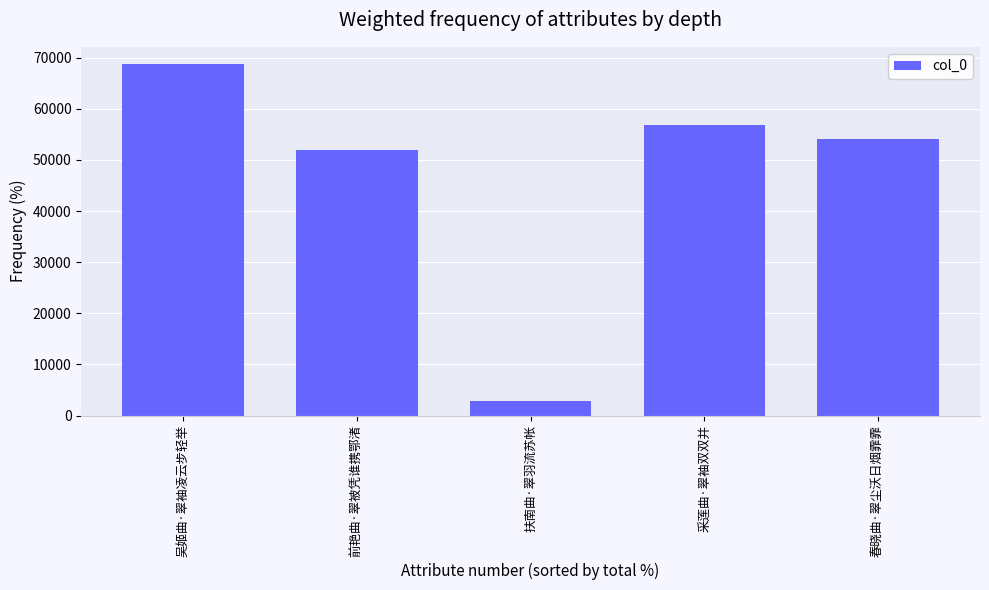

What is the label of the 3rd bar from the left?

扶南曲·翠羽流苏帐